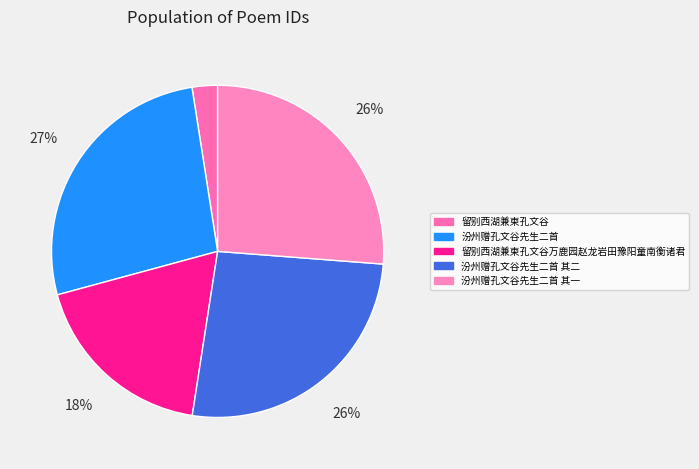

True or false: 汾州赠孔文谷先生二首 其一 accounts for 26% of the total.

True